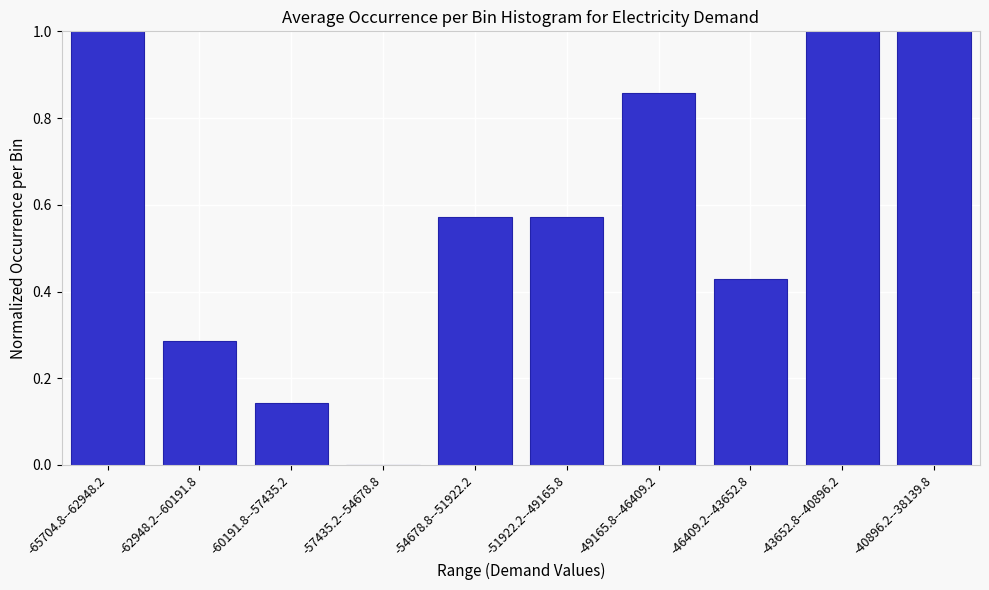

Which has a higher value, -49165.8--46409.2 or -57435.2--54678.8?

-49165.8--46409.2